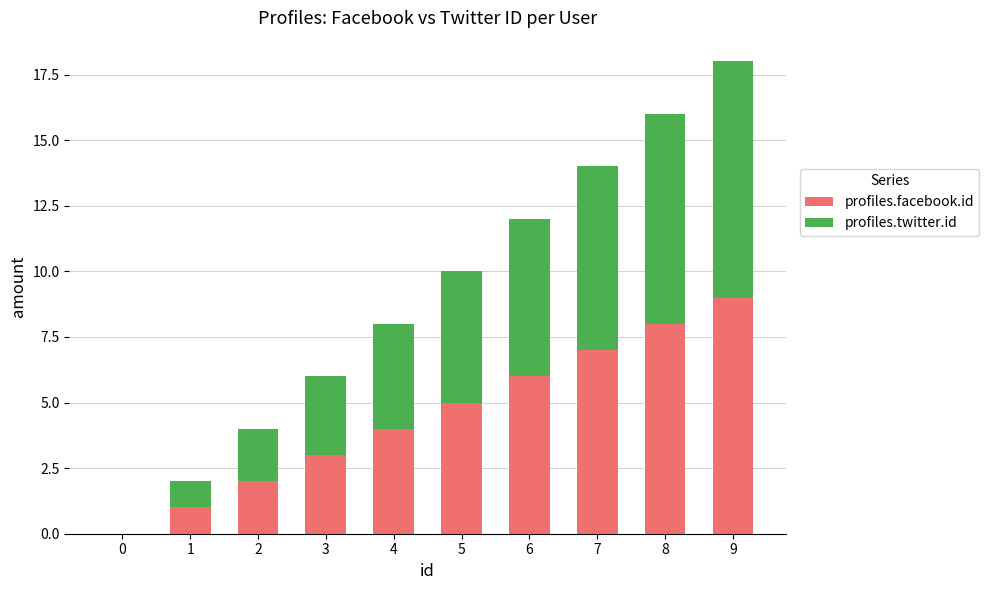

Are the bars horizontal?

No